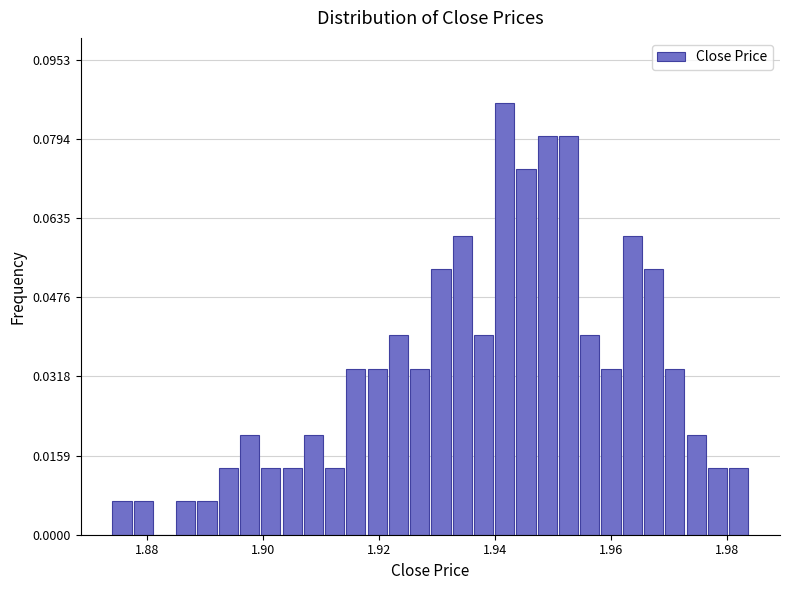

Read against the x-axis, roughly where is the centre of the tallest bar?

1.942